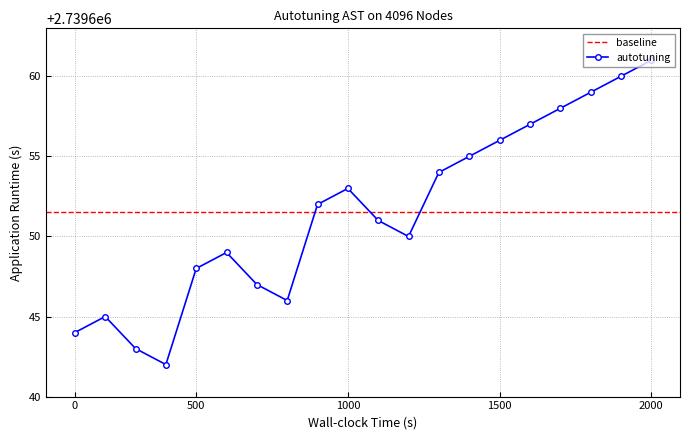

At which label does autotuning reach its peak?

2000